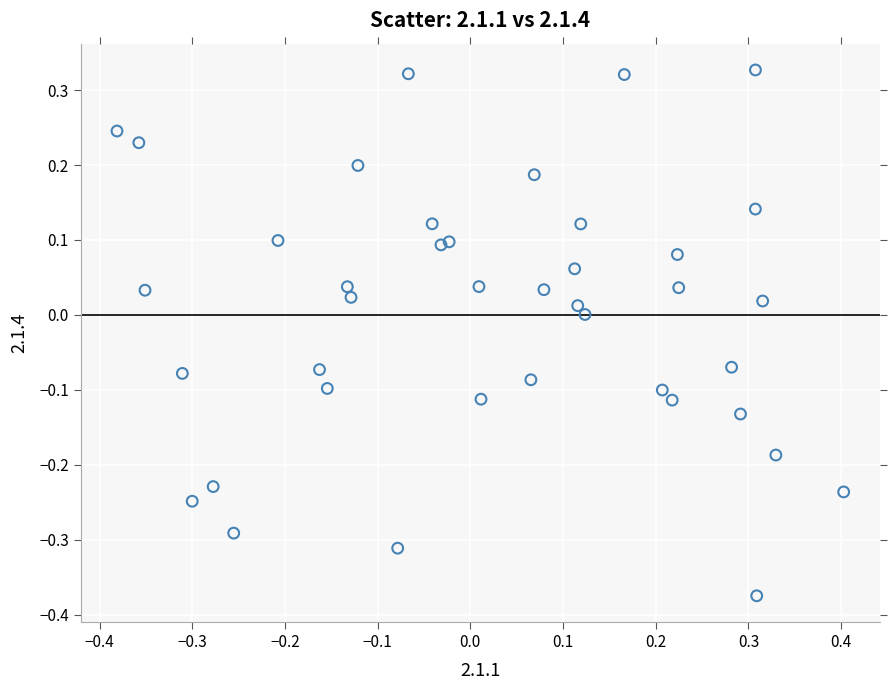

What is the range of Y values (max minus min)?

0.7